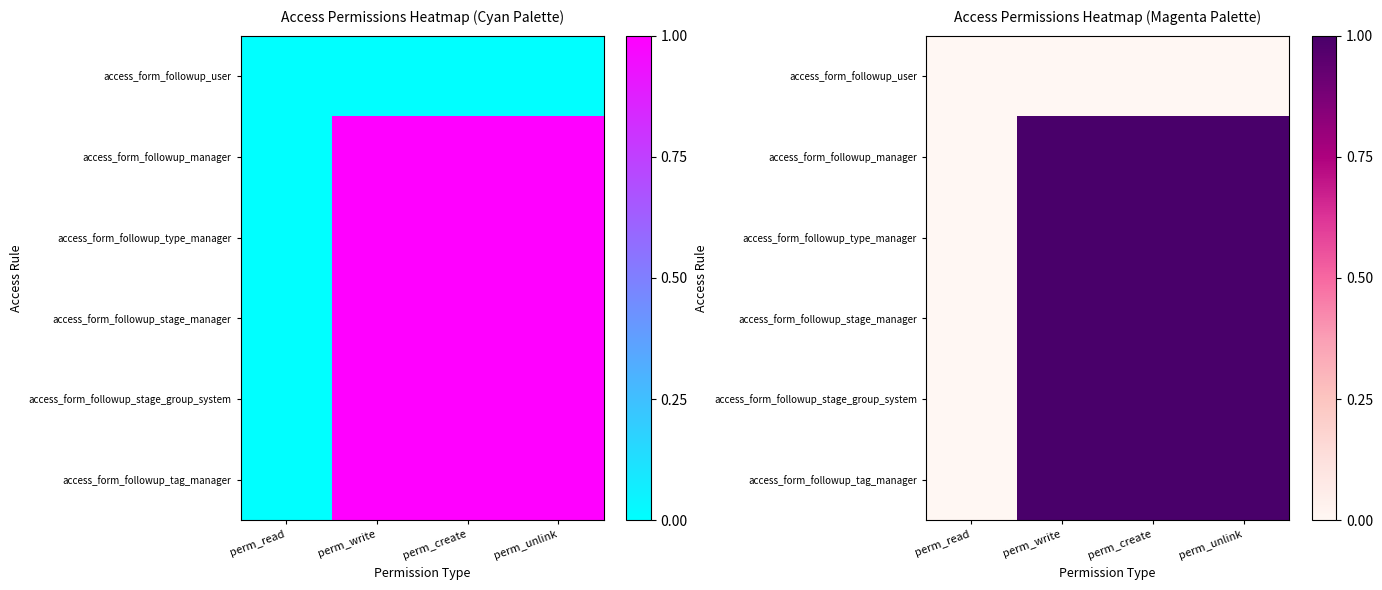

At which category is the sum across all series the highest?

perm_write